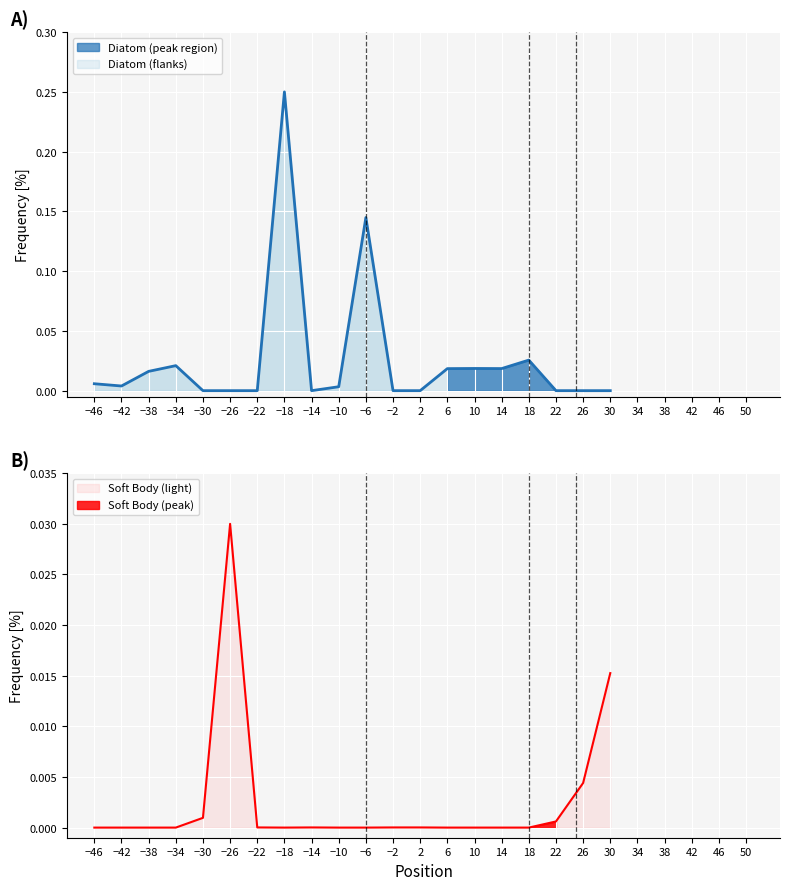

Is it true that Soft Body equals 0.0 at −26?

False